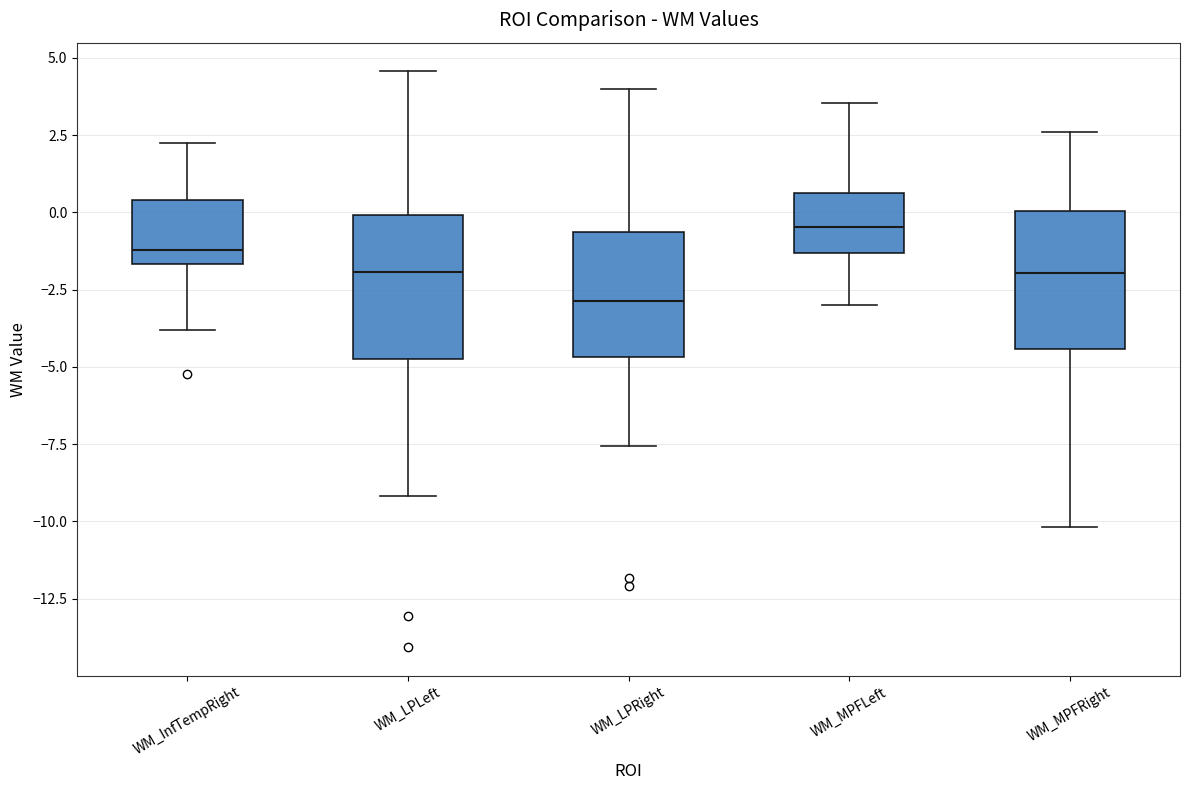

Which box has the lowest median line?

WM_LPRight